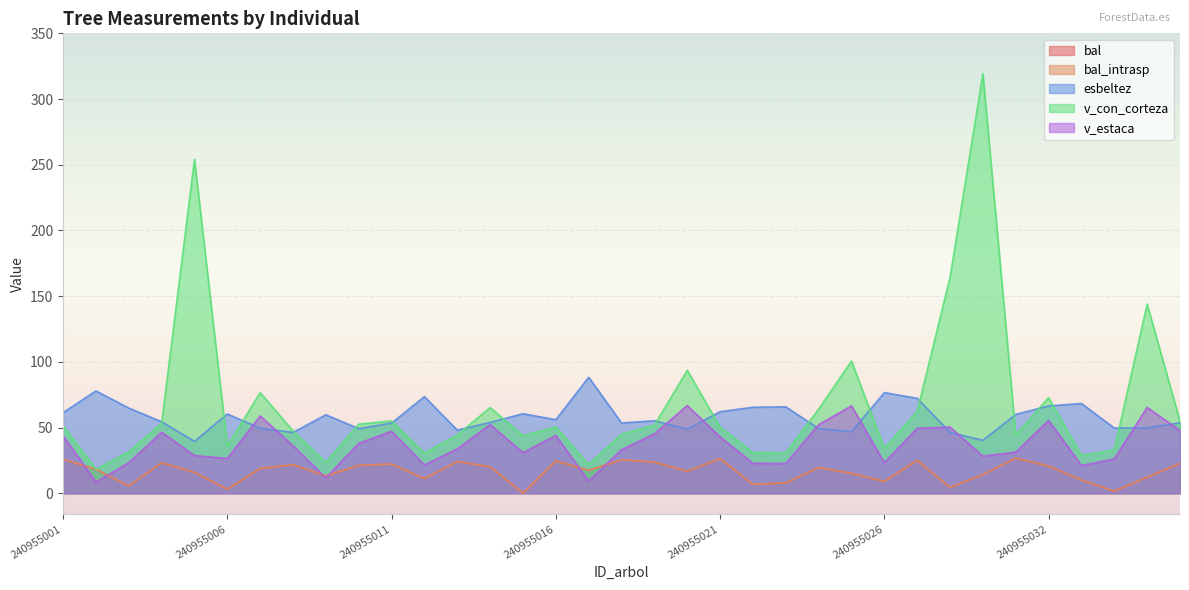

What is the value of the bal point at the 29th from the left?

14.2